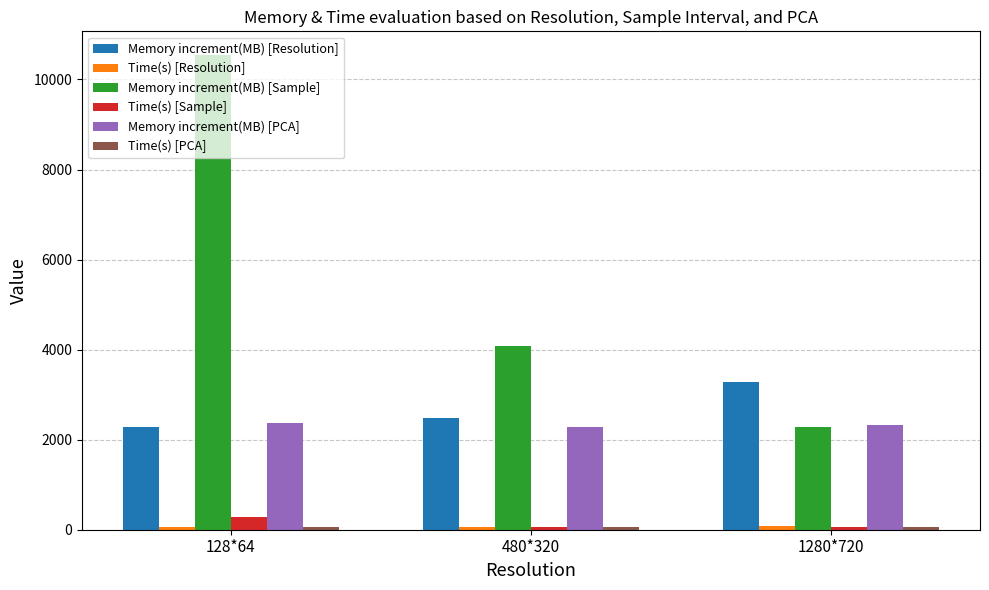

Which series has the widest spread of values?

Memory increment(MB) [Sample]